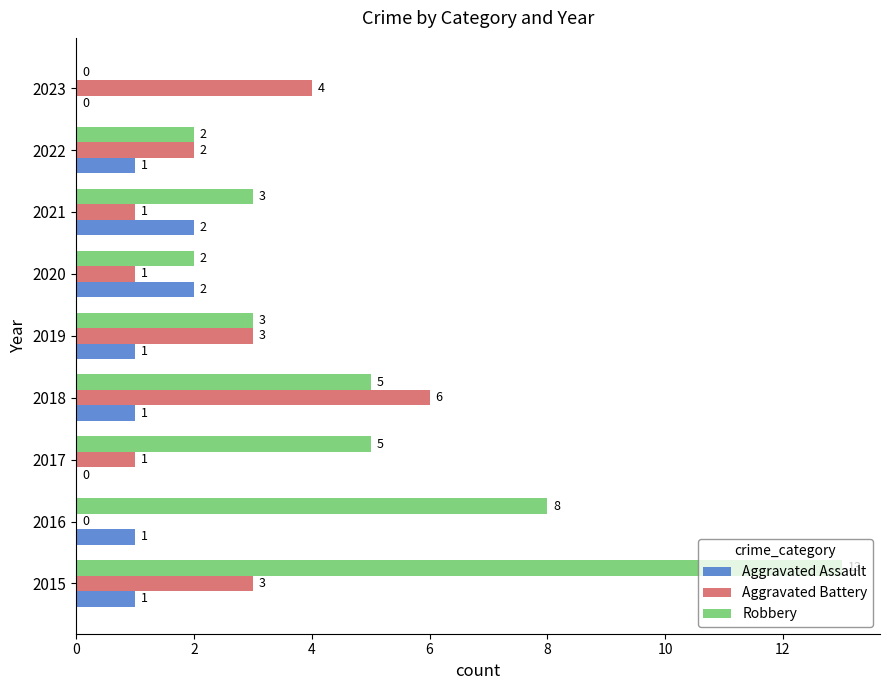

True or false: Aggravated Assault has a value of 0 at 2015.

False